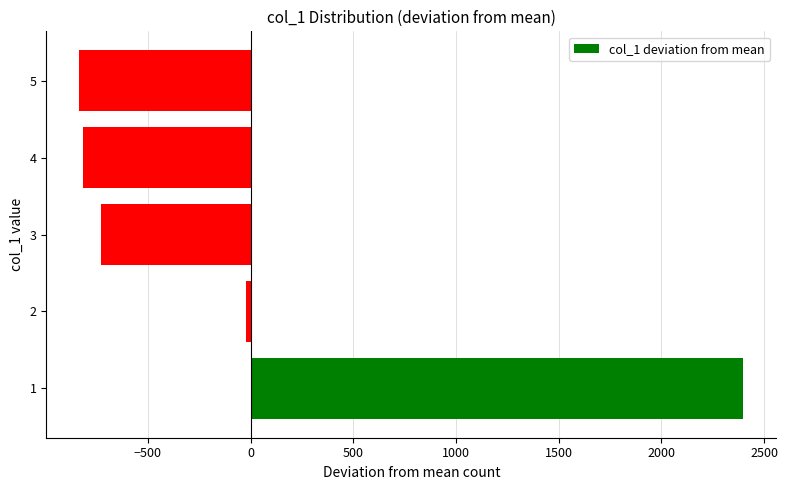

How many values are below zero?

4